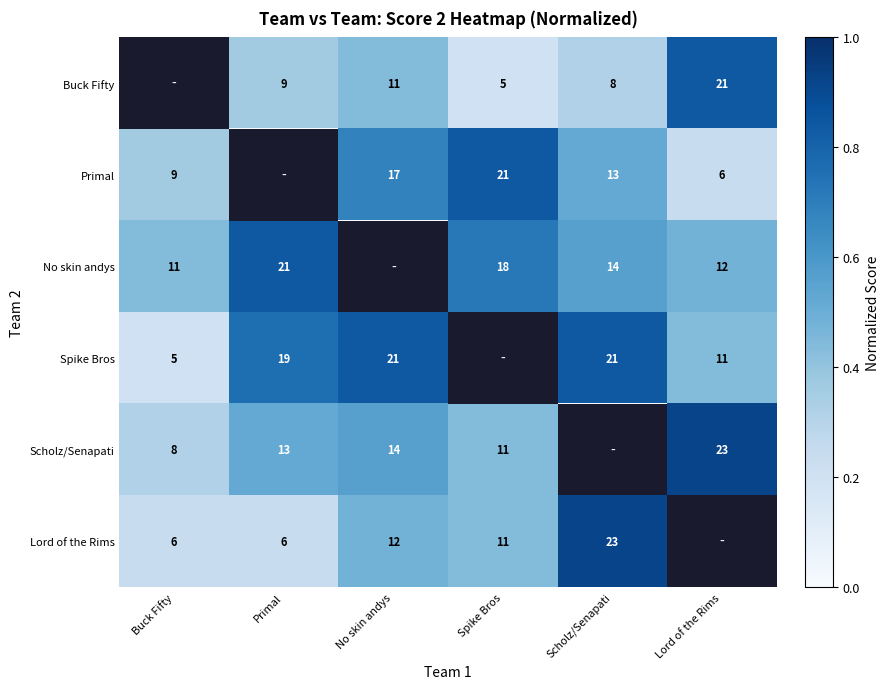

What is the difference between the Scholz/Senapati values at Lord of the Rims and Spike Bros?

12